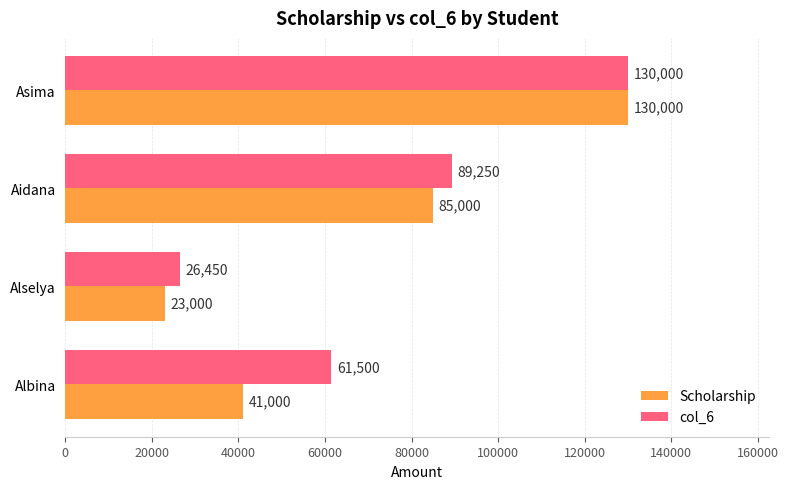

What are all the series names shown in the legend?

Scholarship, col_6